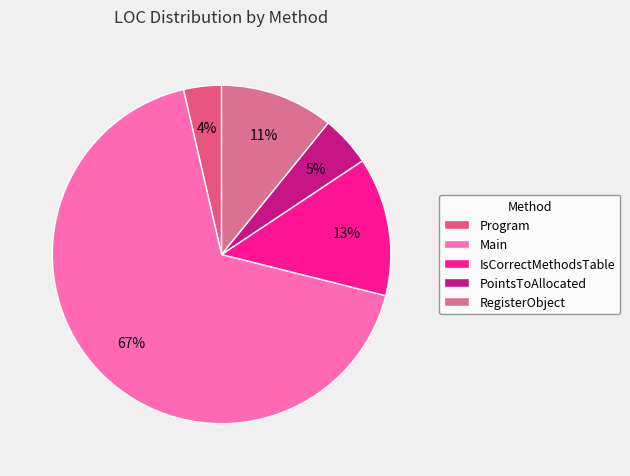

What is the smallest slice in the pie chart?

Program